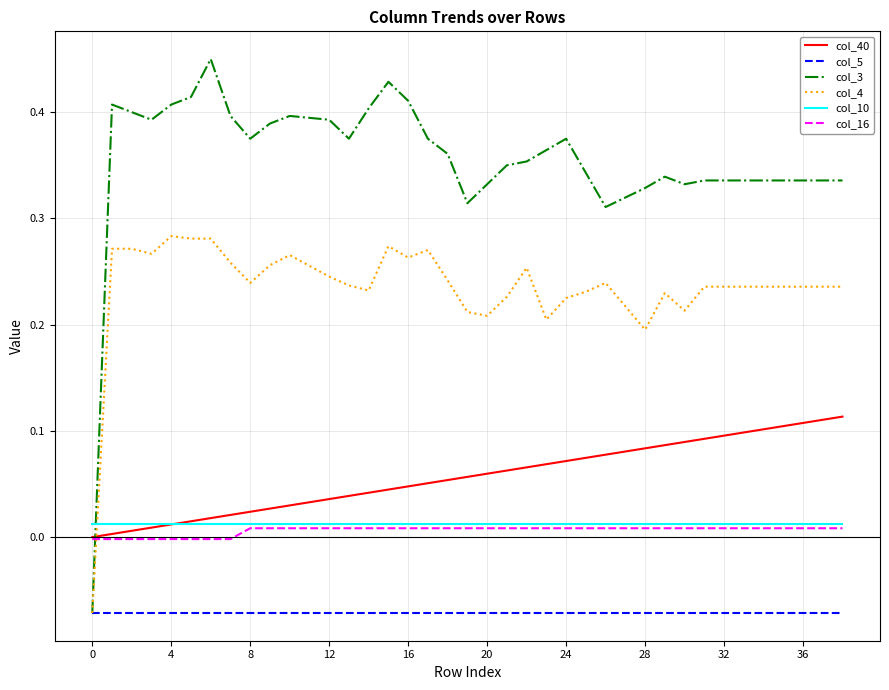

Which series has the largest total across all categories?

col_3